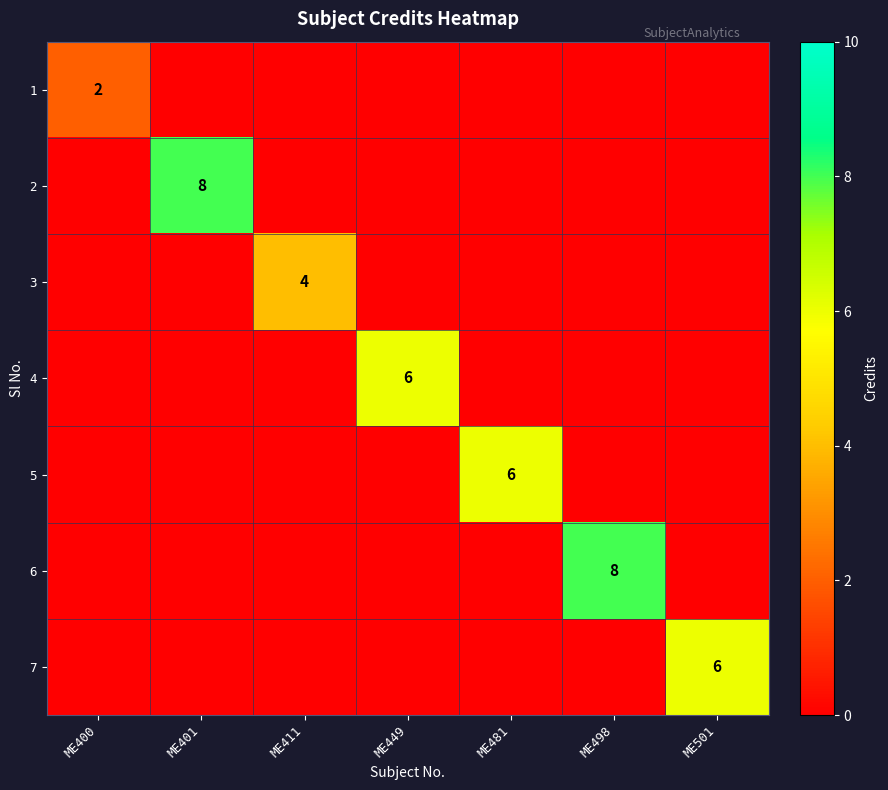

What is the total value across all series at ME449?

6